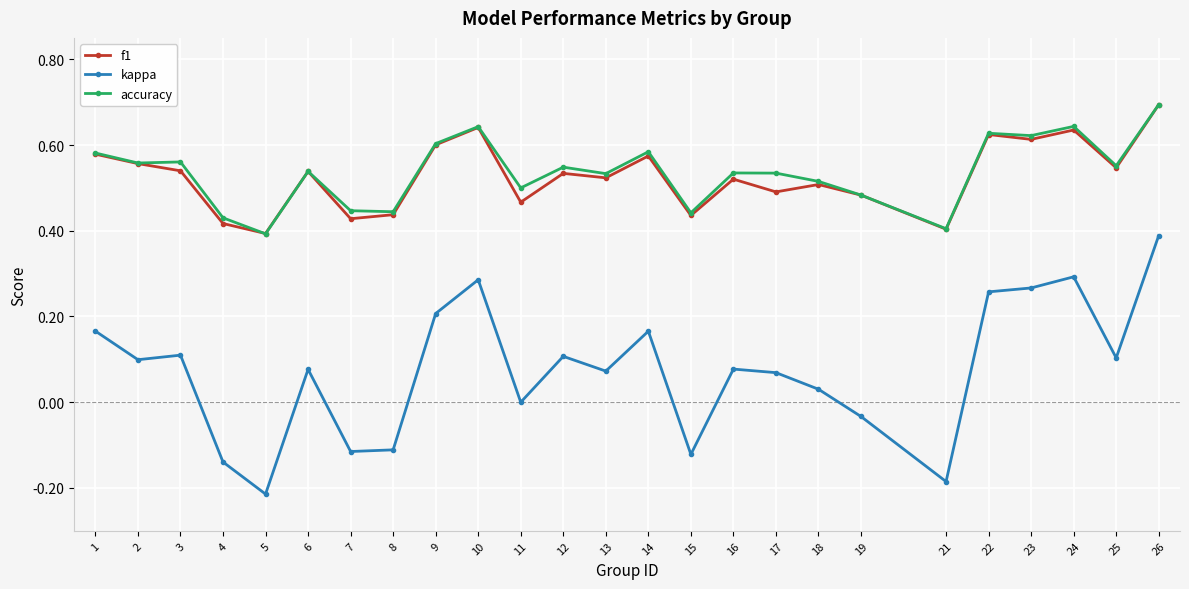

Which series has the largest range (max minus min)?

kappa